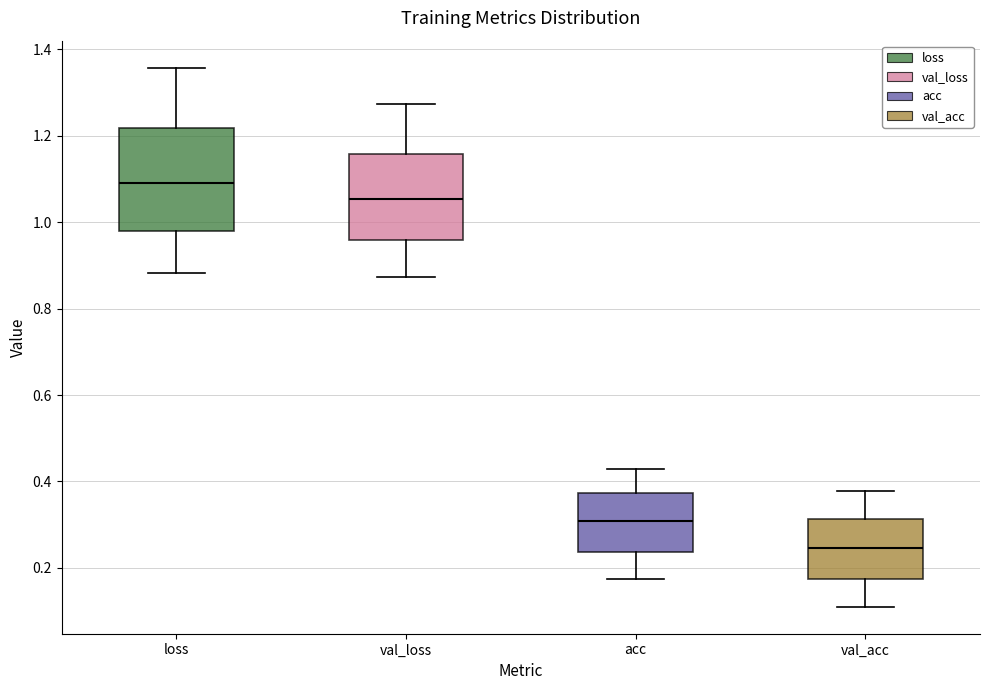

Which box is the tallest, from its lower edge to its upper edge?

loss